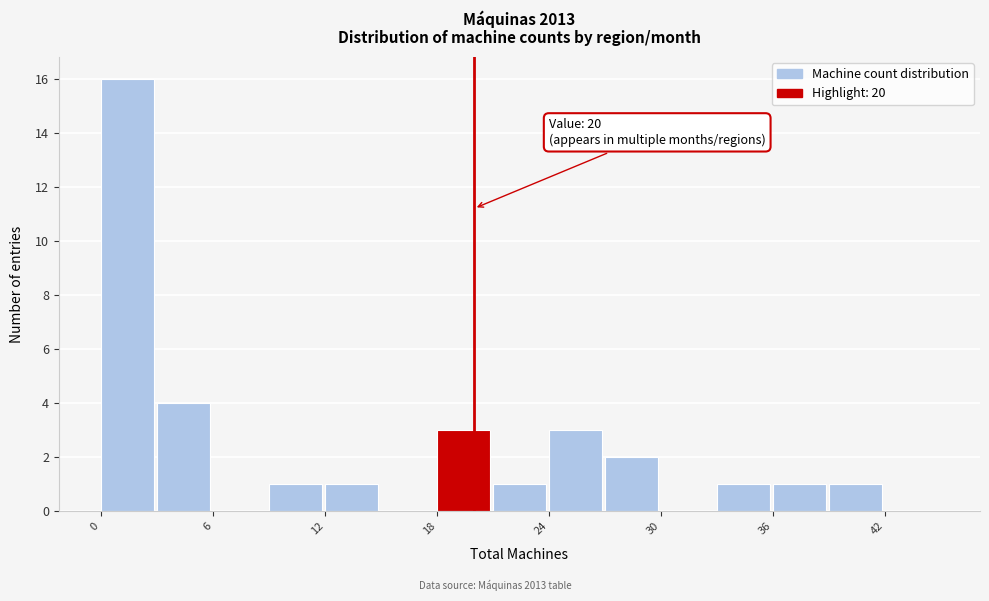

Around what value on the x-axis is the tallest bar? Give the approximate position of its centre, as read against the axis.

1